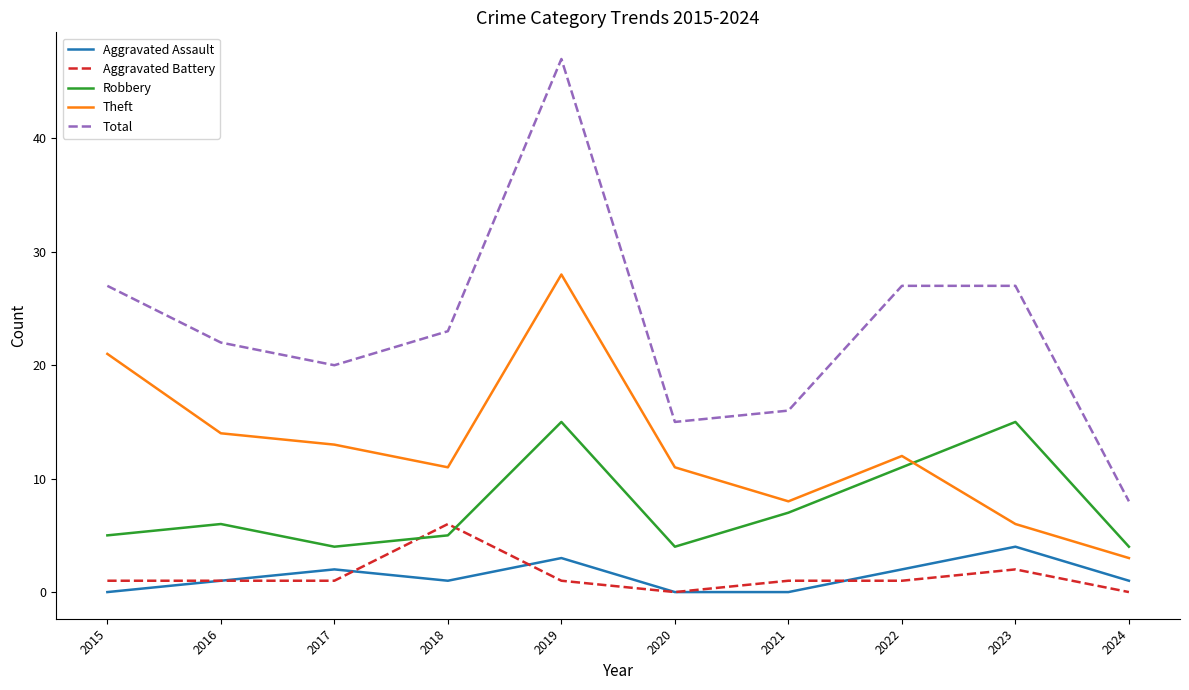

Reading right to left, transcribe all the data shown in this chart.

Aggravated Assault: 1	4	2	0	0	3	1	2	1	0
Aggravated Battery: 0	2	1	1	0	1	6	1	1	1
Robbery: 4	15	11	7	4	15	5	4	6	5
Theft: 3	6	12	8	11	28	11	13	14	21
Total: 8	27	27	16	15	47	23	20	22	27